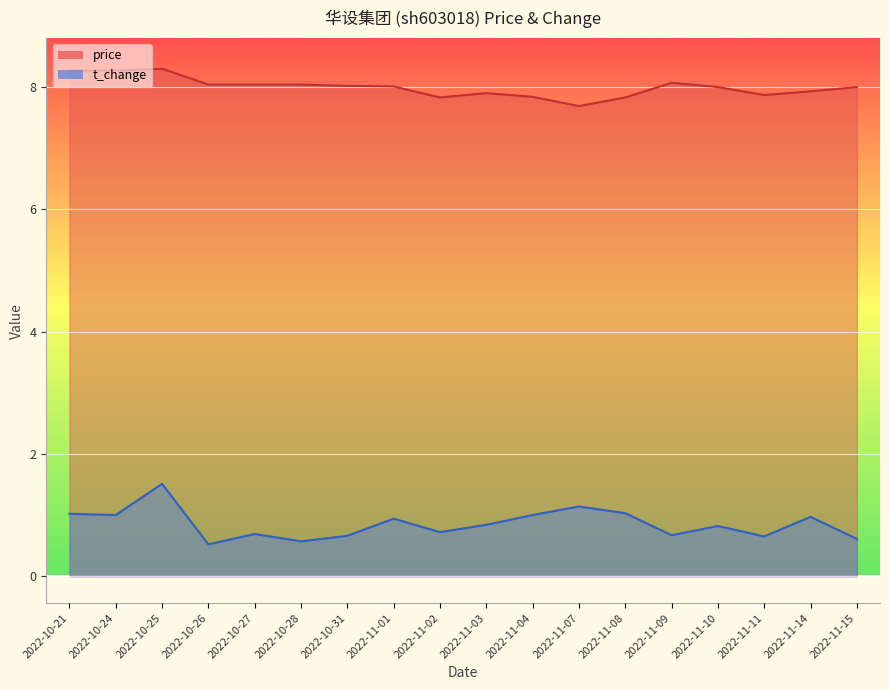

At which label is price closest to 7?

2022-11-07